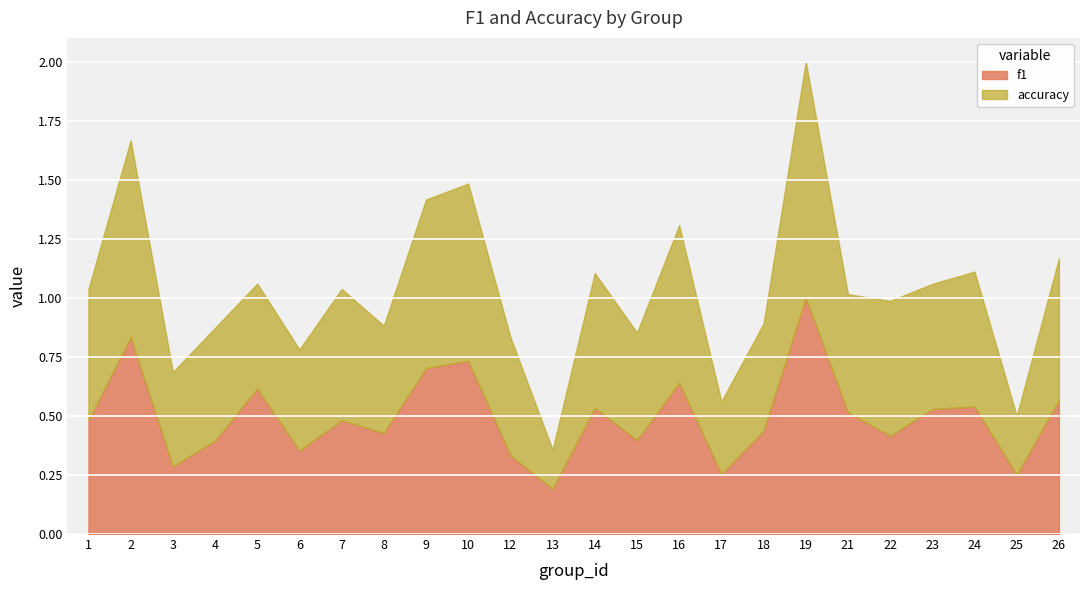

What is the difference between the f1 values at 14 and 6?

0.2